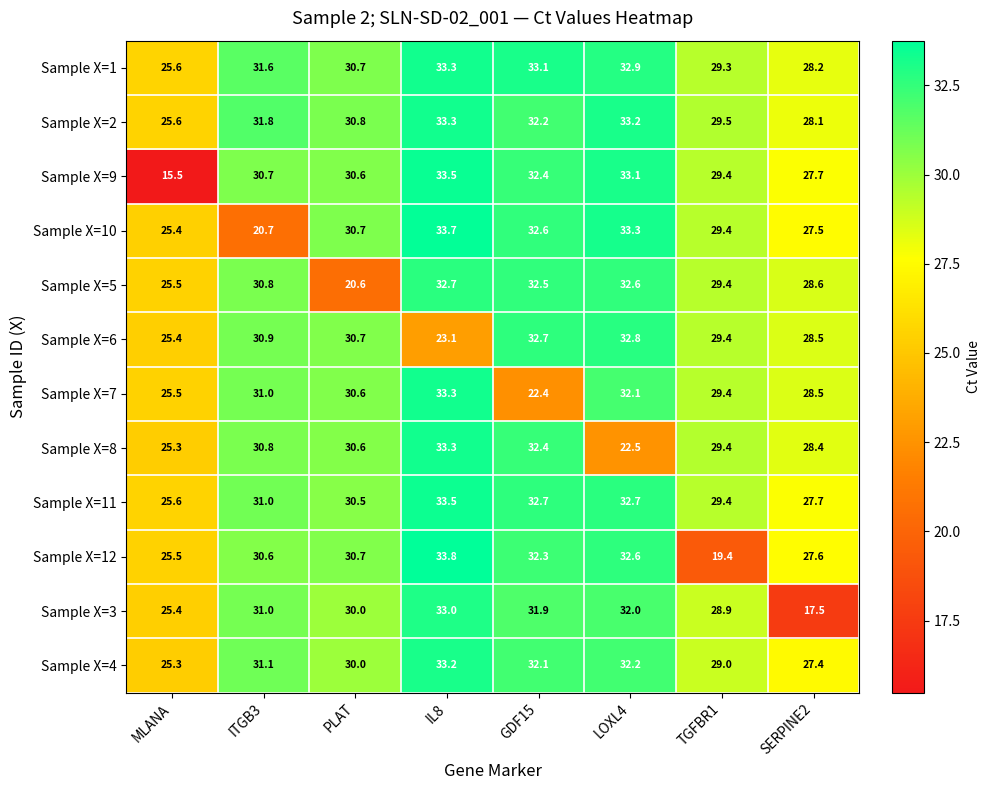

What is the total value across all series at TGFBR1?

341.9